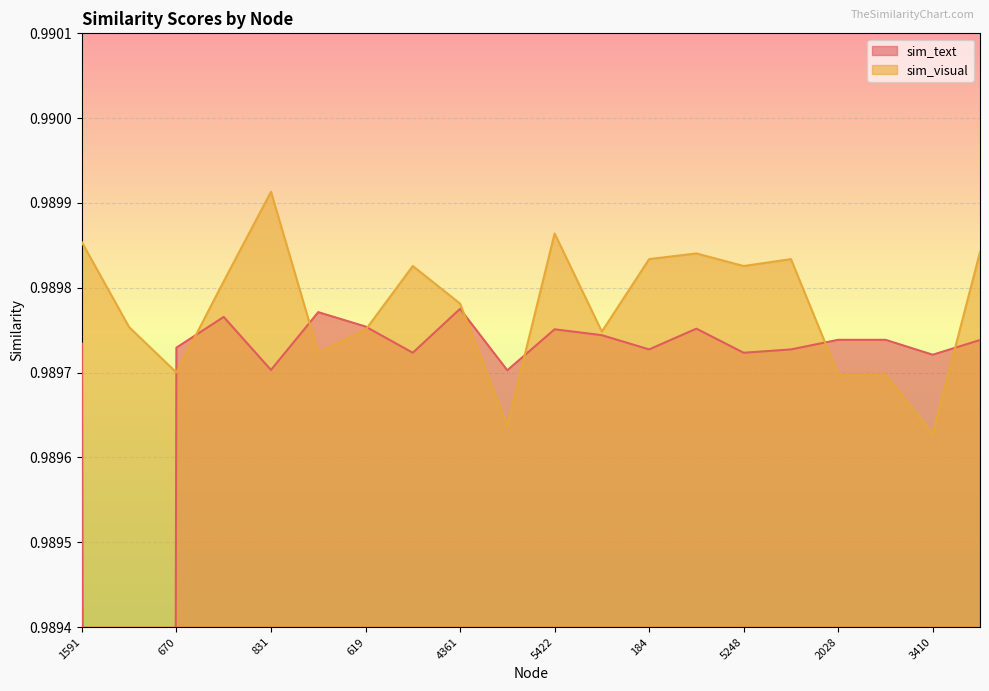

What is the minimum value for sim_visual?

1.0